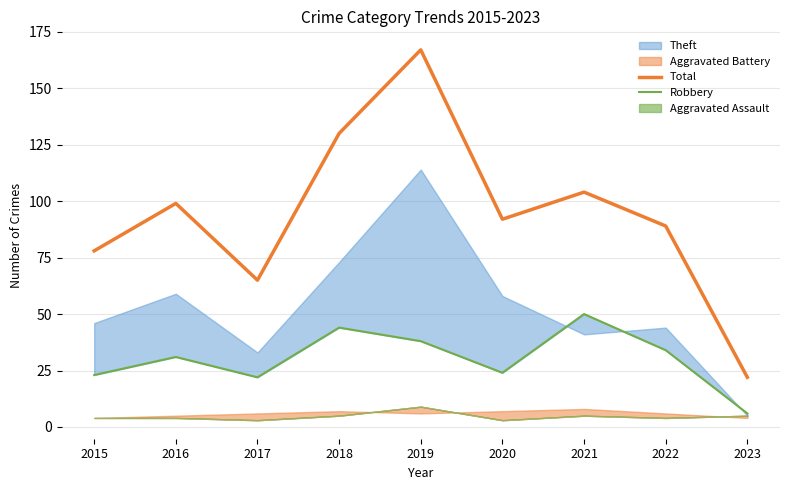

In Robbery, how many points are lower than both neighbors (excluding endpoints)?

2